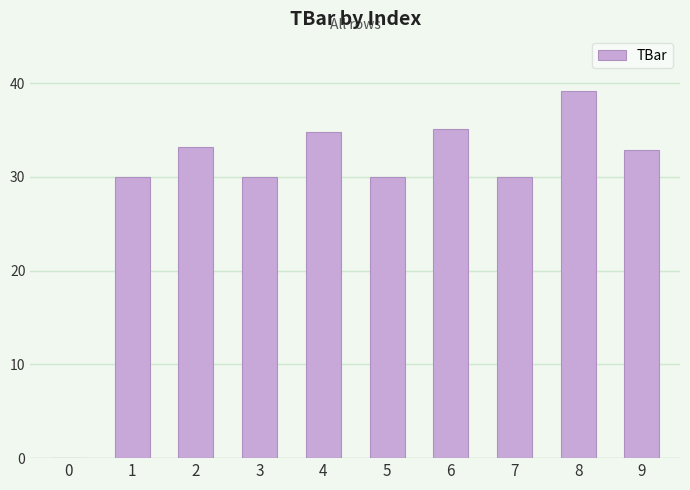

What value does the data have at 3?

30.0